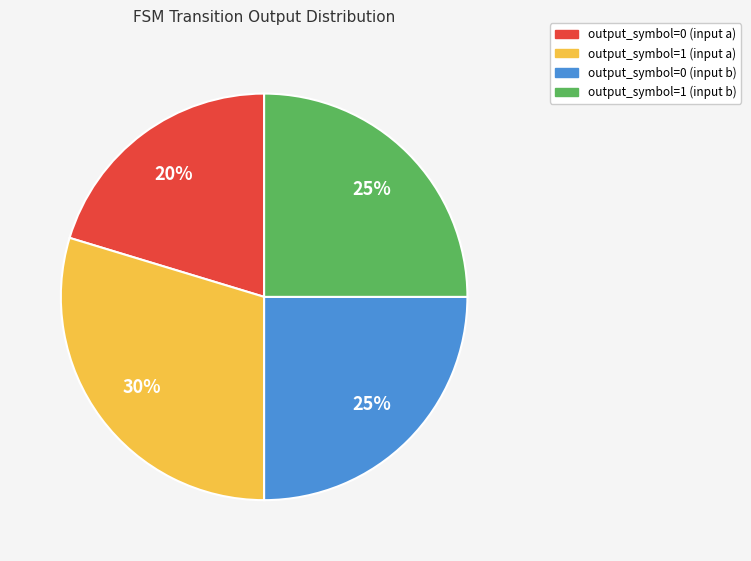

True or false: output_symbol=0 (input b) accounts for 15% of the total.

False